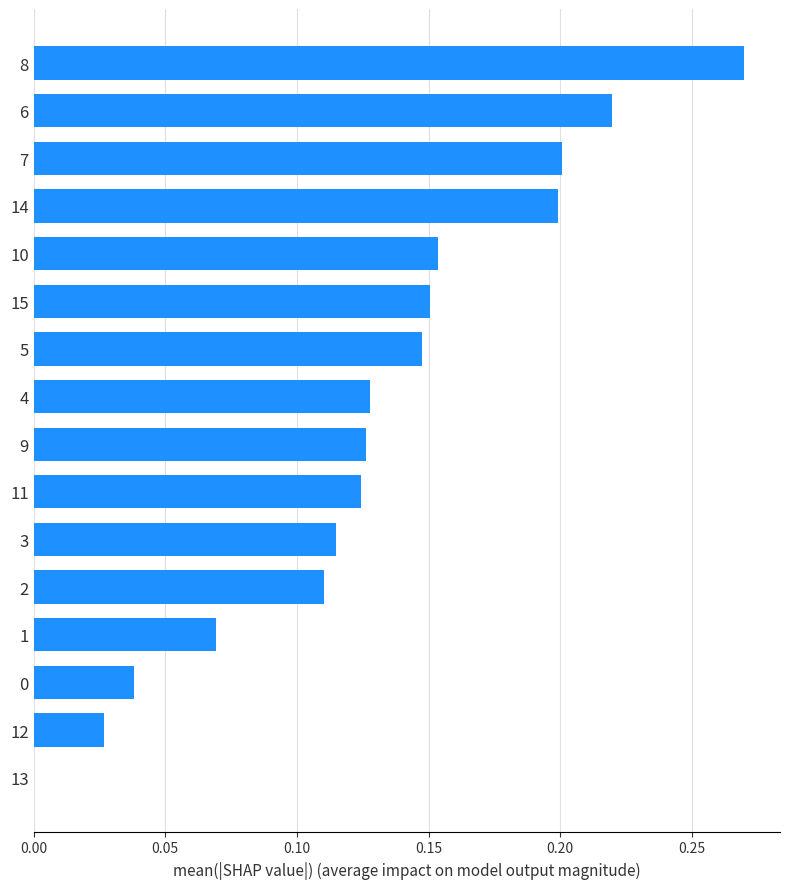

How many data points does each series have?

16